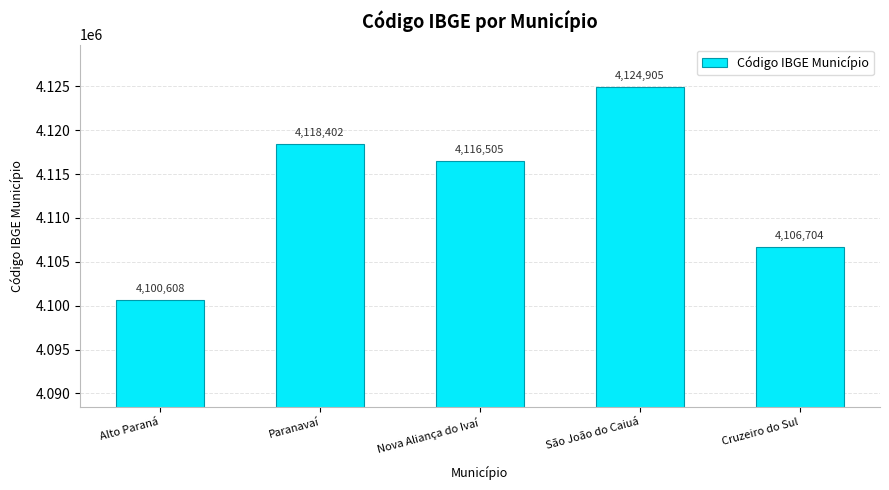

What is the greatest value displayed?

4124905